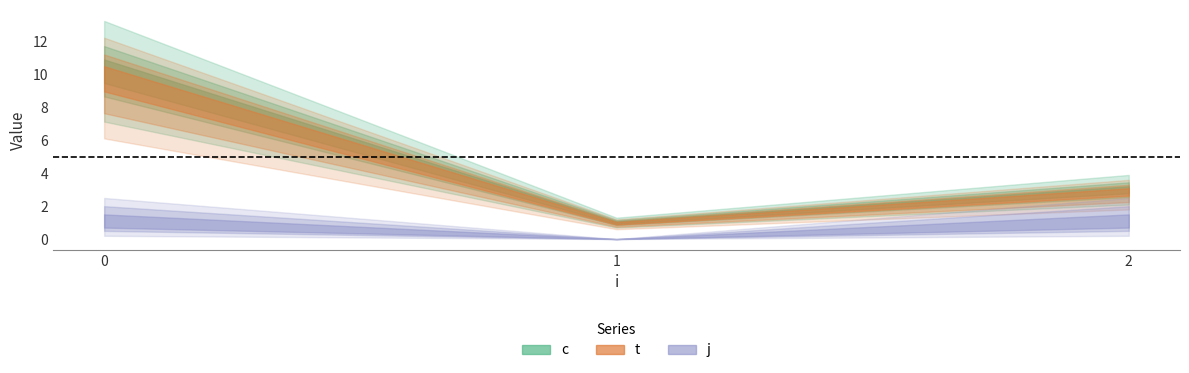

What is the value of the t point at the 3rd from the left?

3.0